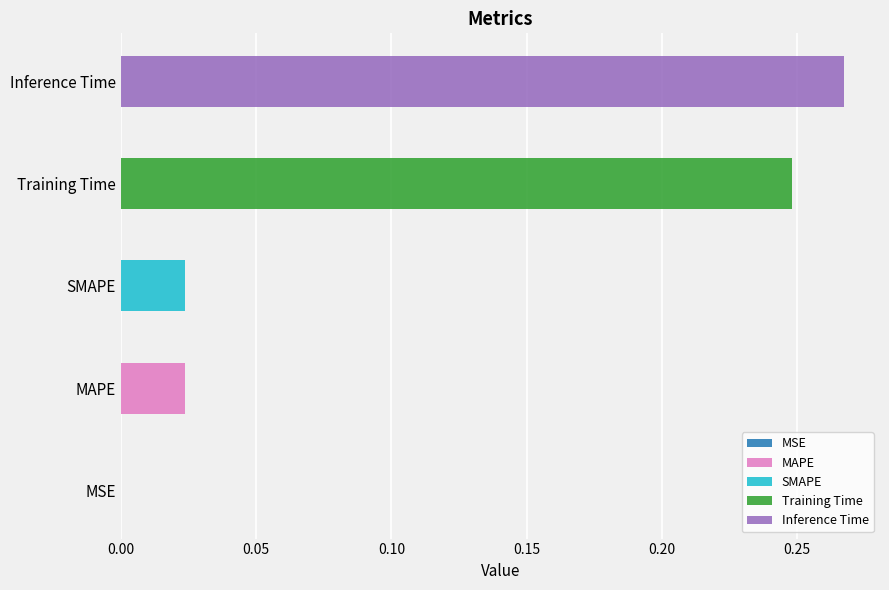

Which label corresponds to the smallest value in the chart?

MSE